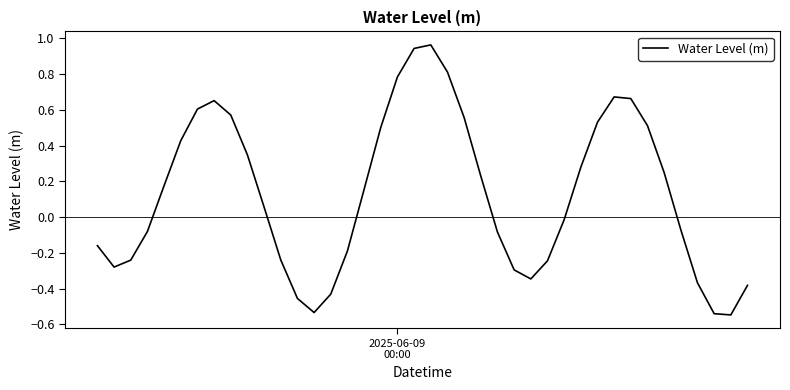

How many lines are shown in the chart?

1